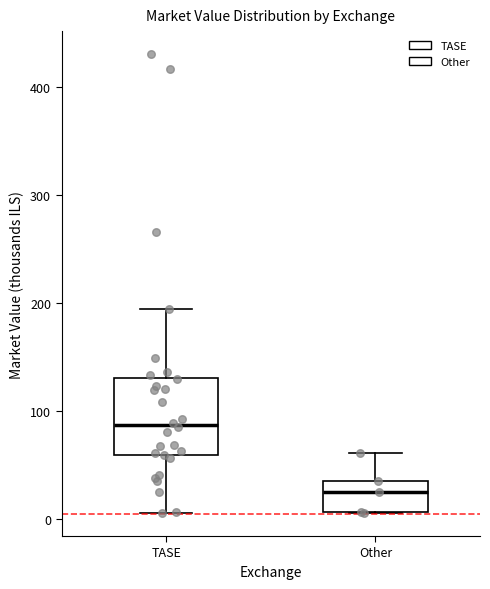

Reading left to right, read every box against the y-axis: the position of its median line, the range the box covers, and the ends of its whiskers. The values are not printed on the chart, so give them approximately, as read against the axis.

TASE: median 90, box 60 to 130, whiskers 10 to 190
Other: median 30, box 10 to 40, whiskers 10 to 60